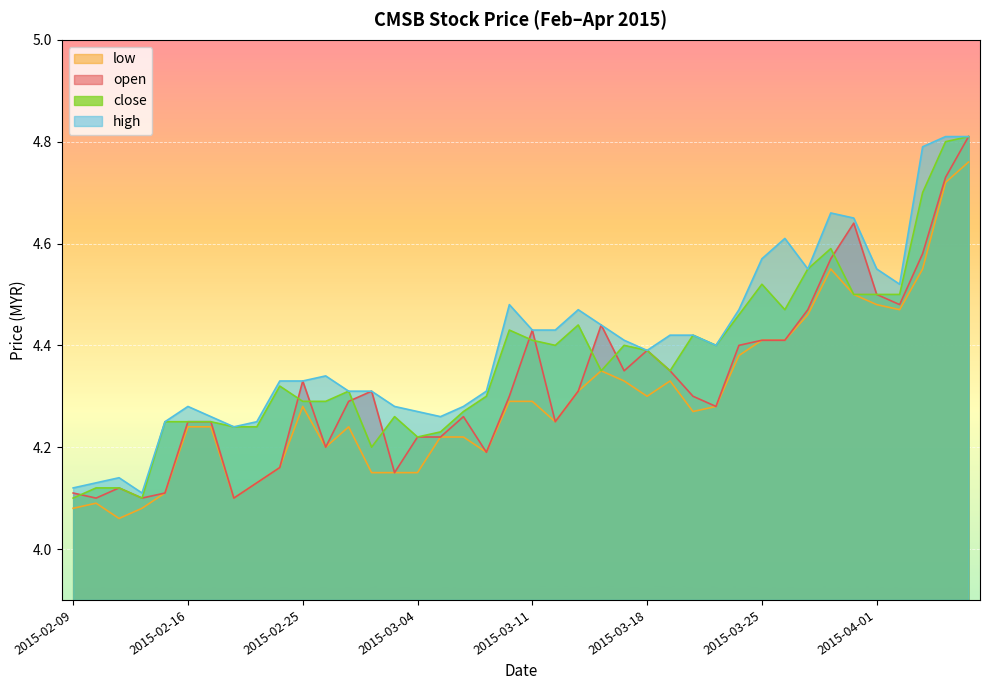

How many interior local valleys does the high series have?

7